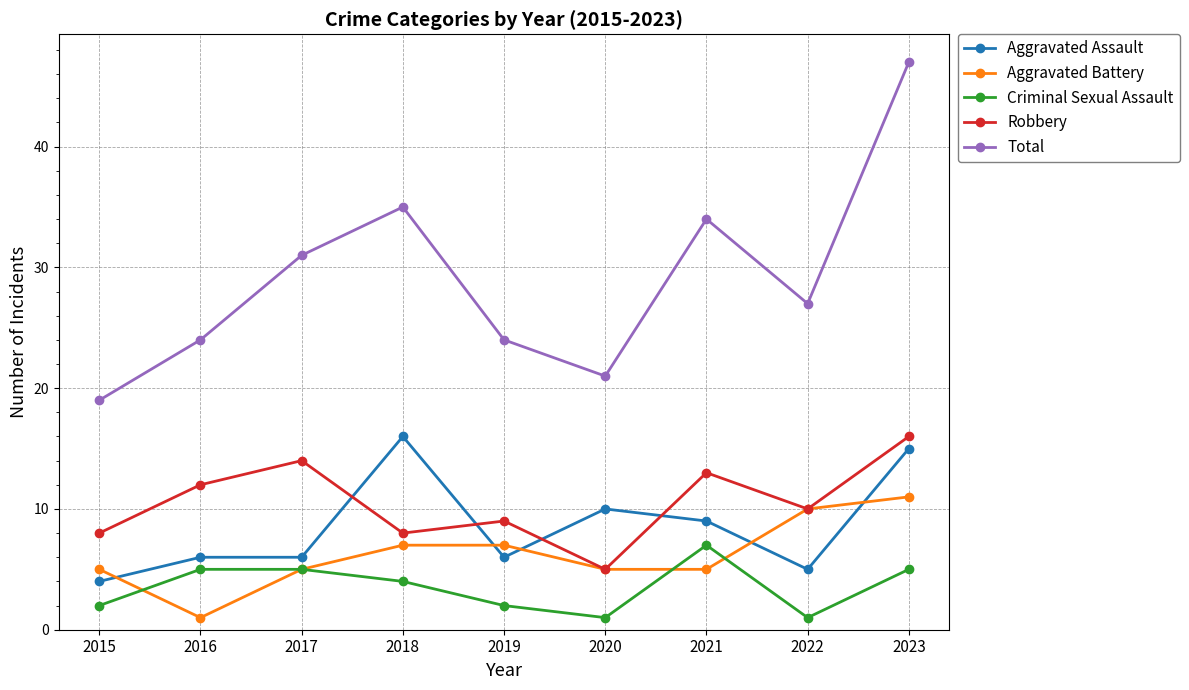

How many lines are shown in the chart?

5